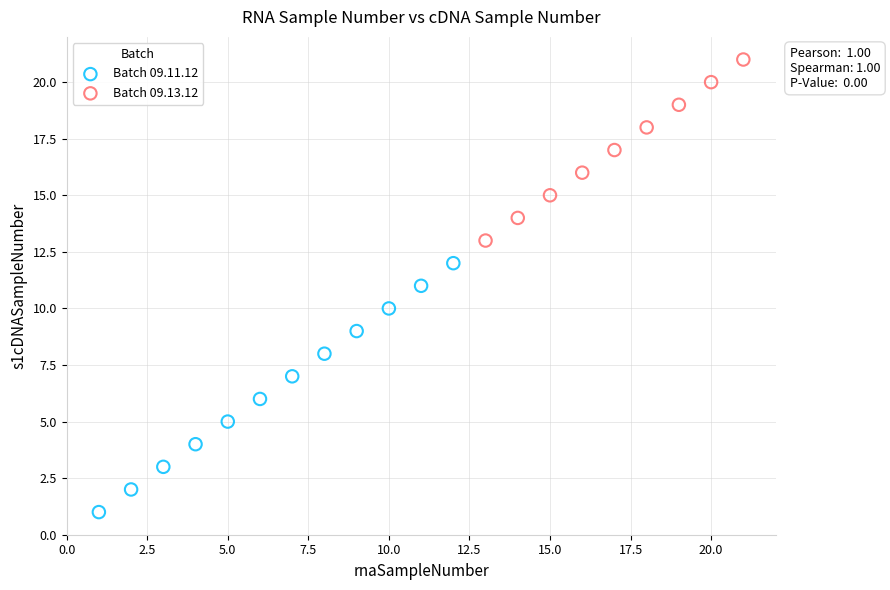

Which series reaches the minimum Y coordinate?

Batch 09.11.12